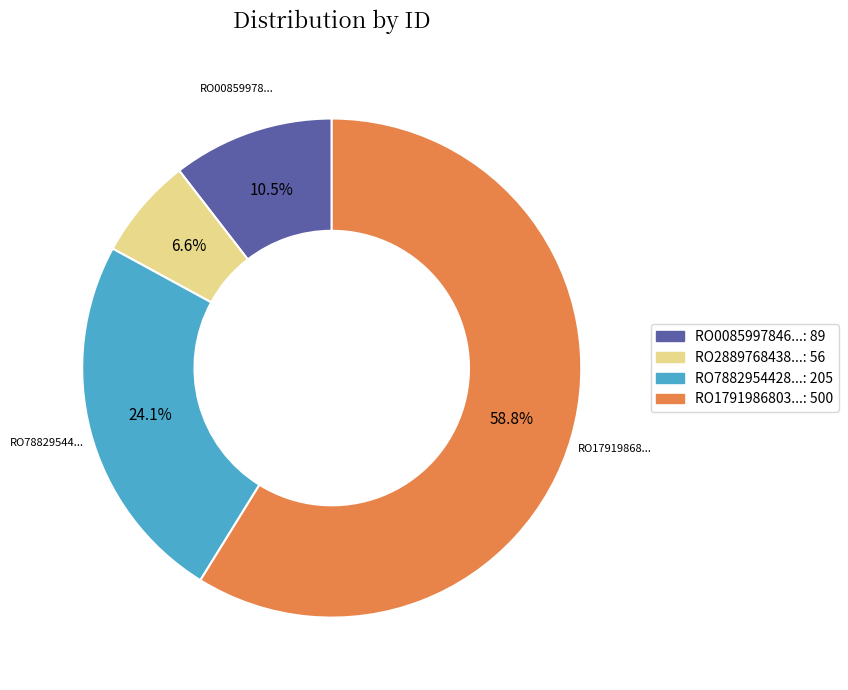

Is there any slice that represents more than half of the pie?

Yes